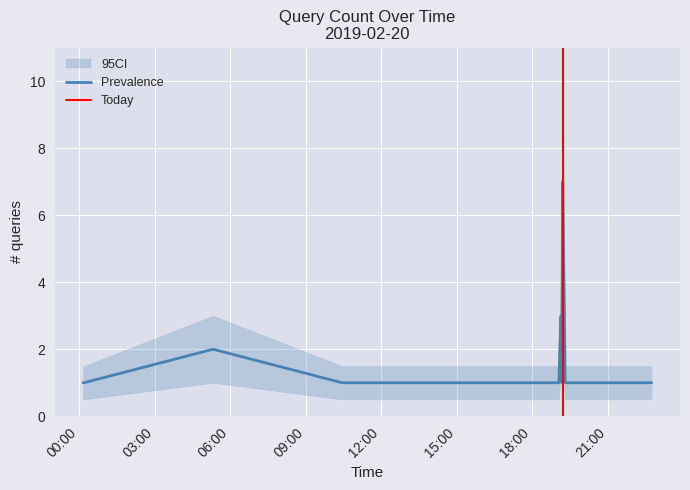

At which category does the chart reach its minimum across all series?

2019-02-20 00:09:00